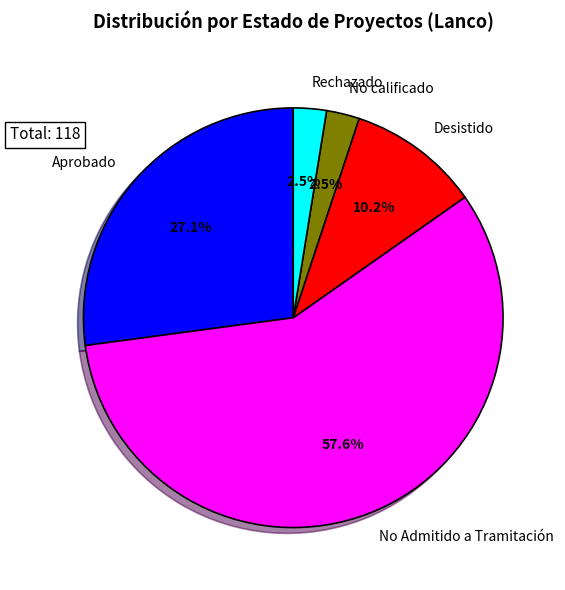

Count the number of slices in the pie.

5